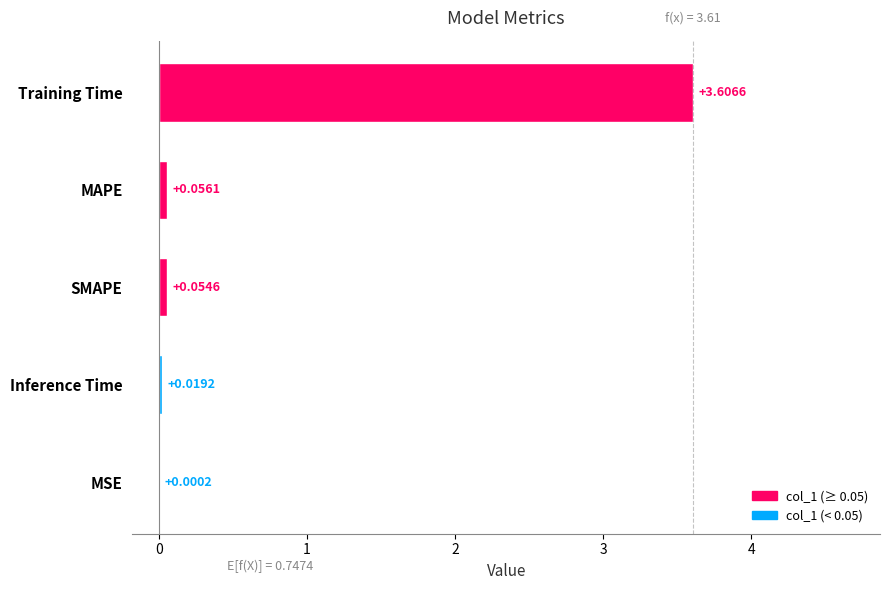

At which label is the value closest to 1?

MAPE